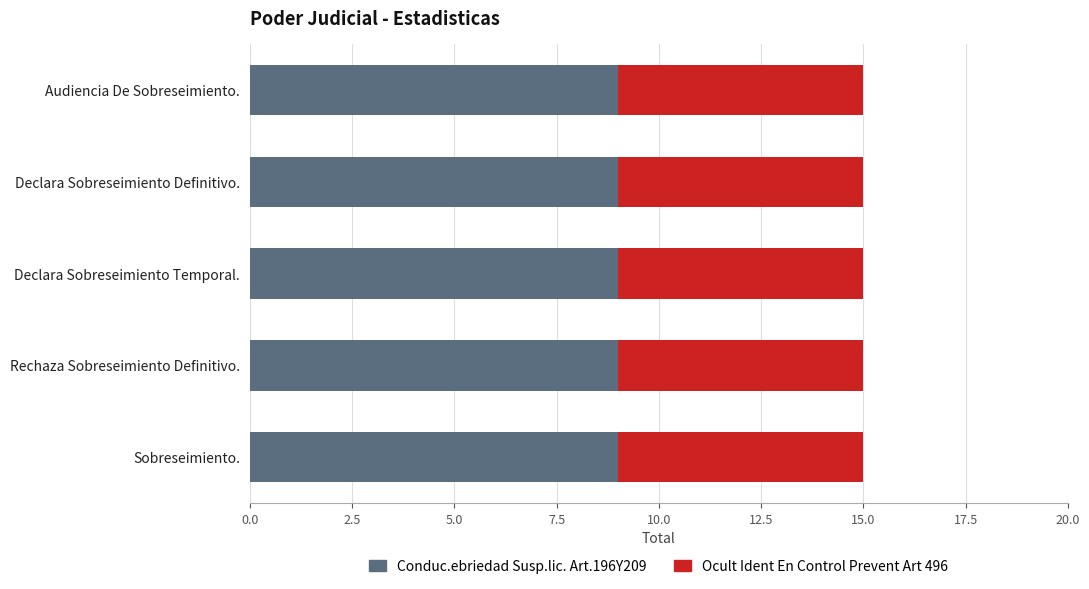

What is the lowest value of the Conduc.ebriedad Susp.lic. Art.196Y209 series?

9